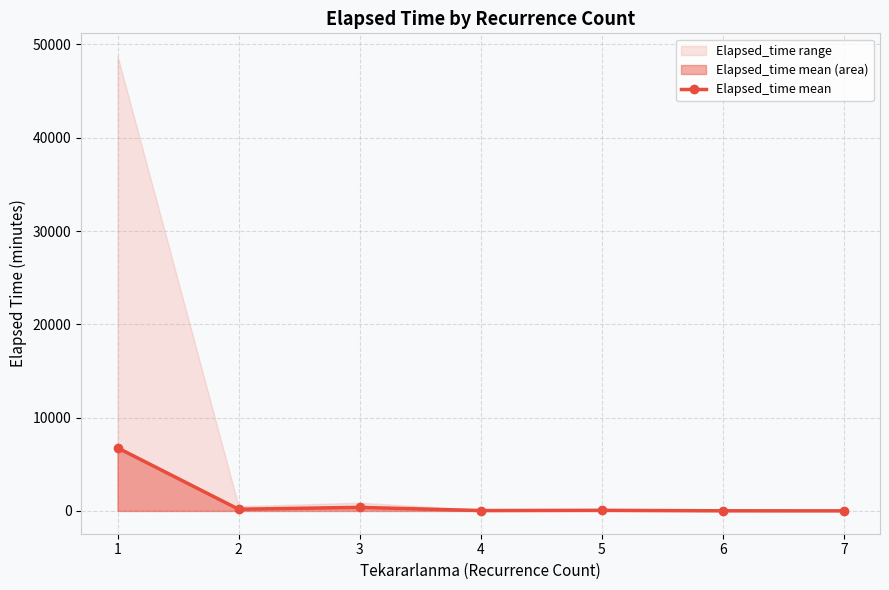

What is the sum of the values at 6 and 5?

90.0